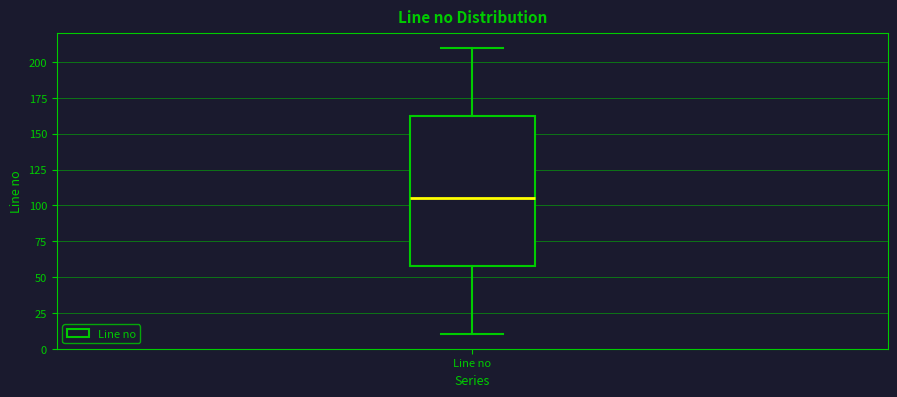

Read this box plot against the y-axis: the position of the median line, the range covered by the box, and the ends of both whiskers. The values are not printed on the chart, so give them approximately, as read against the axis.

median 105, box 60 to 165, whiskers 10 to 210